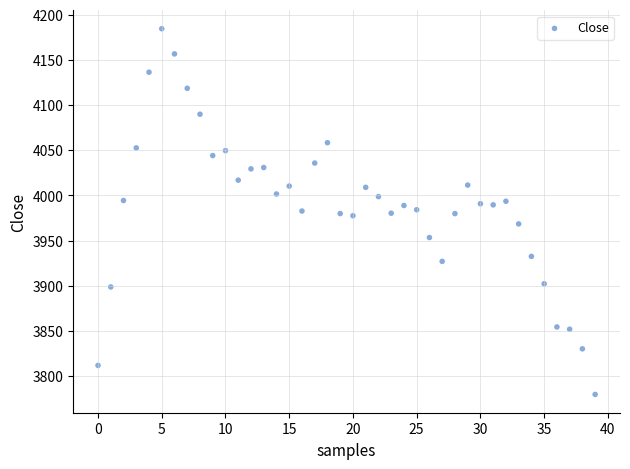

What is the range of Y values (max minus min)?

405.1